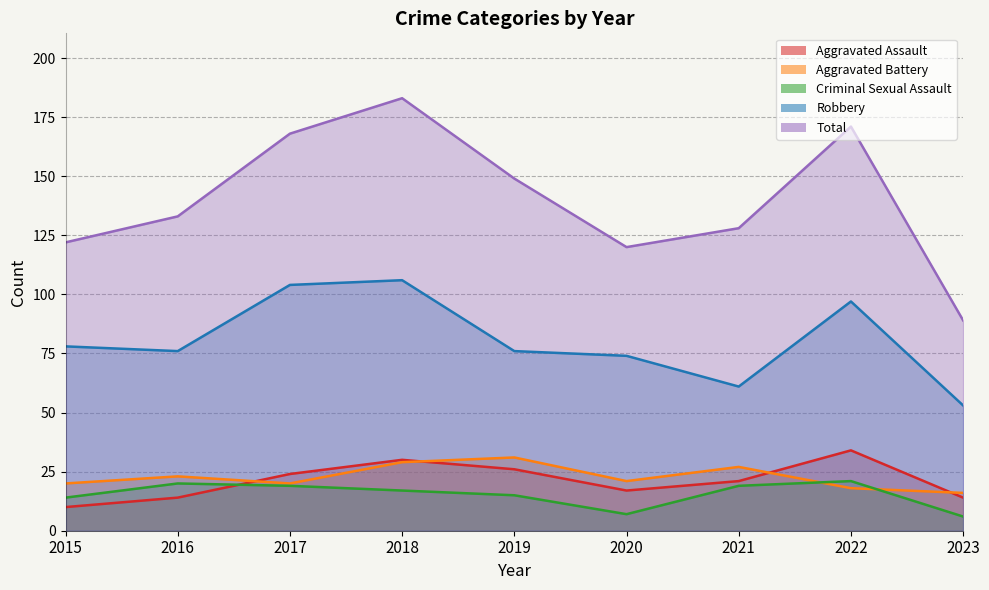

Which series has the largest range (max minus min)?

Total